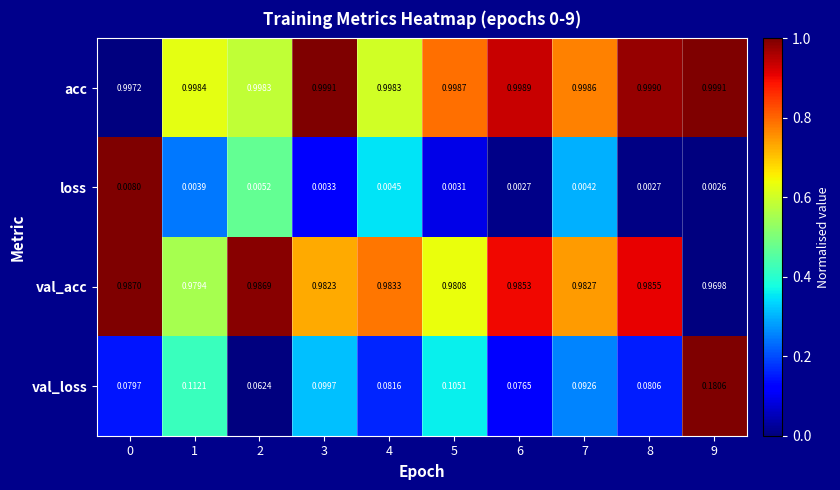

Between 3 and 4, which series saw the biggest shift?

val_loss